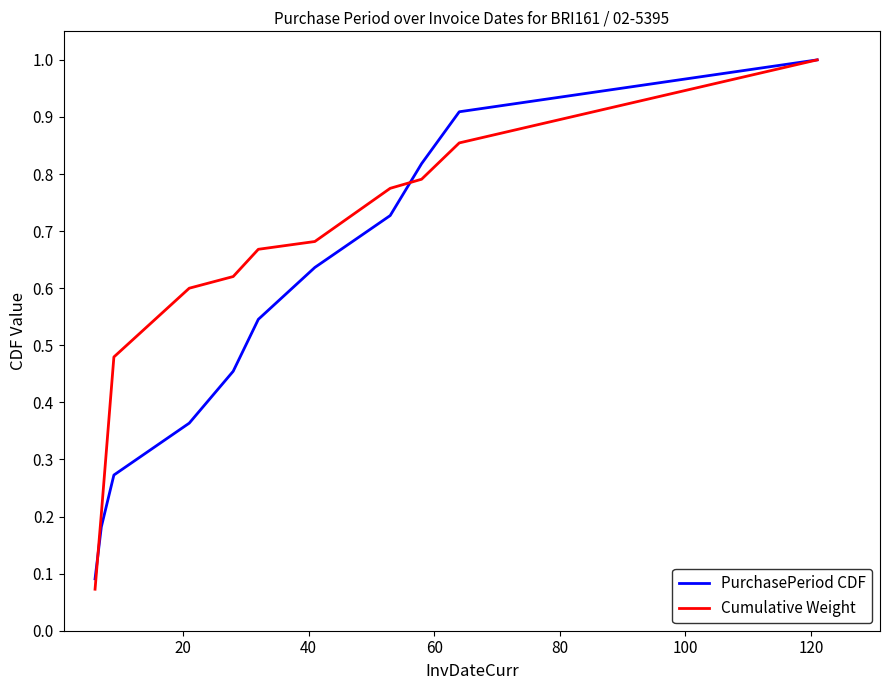

Count the number of categories in the chart.

11